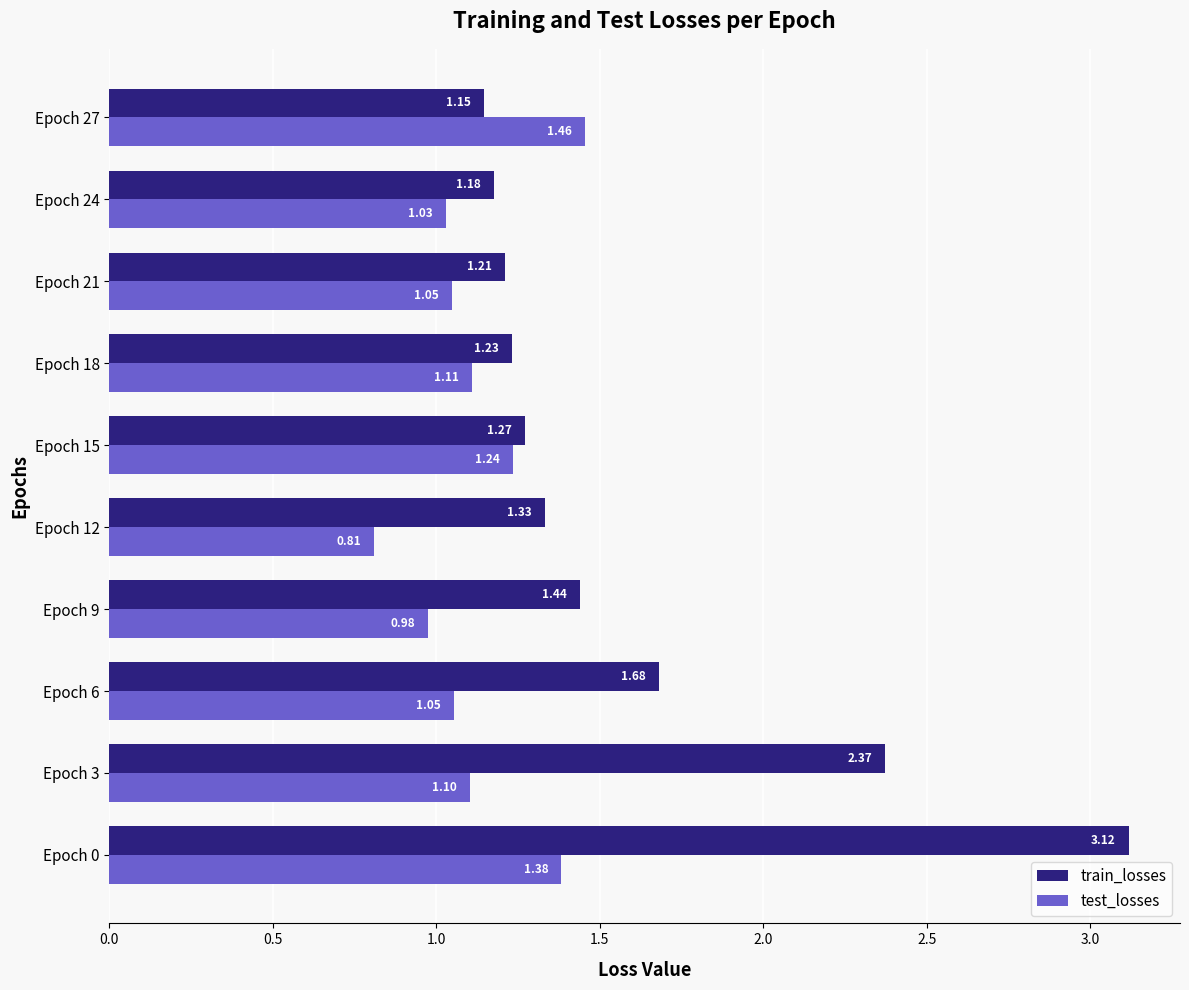

At Epoch 6, list the series in order from largest to smallest.

train_losses, test_losses